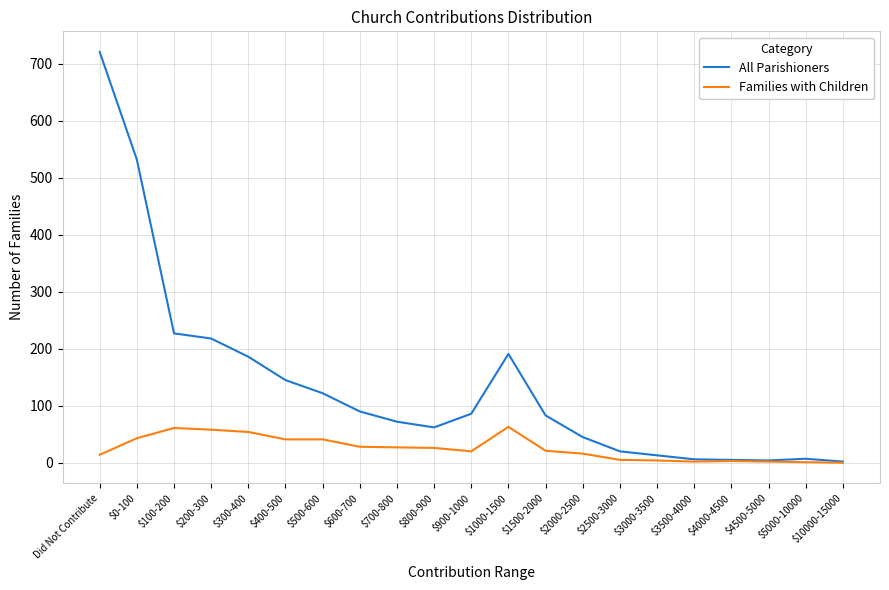

What is the maximum value shown in the chart?

721